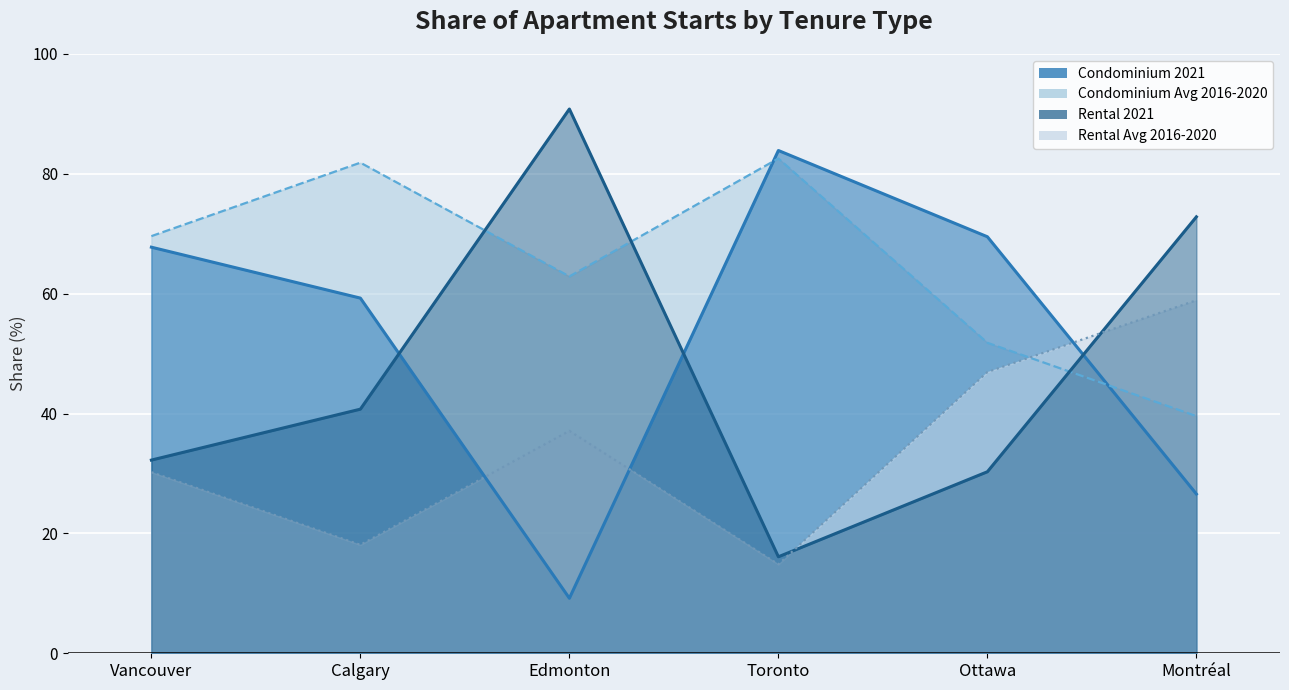

Reading right to left, extract all data points from this chart.

Condominium 2021: Montréal=26.6	Ottawa=69.5	Toronto=83.9	Edmonton=9.2	Calgary=59.3	Vancouver=67.8
Condominium Avg 2016-2020: Montréal=39.6	Ottawa=51.8	Toronto=82.6	Edmonton=62.9	Calgary=81.9	Vancouver=69.6
Rental 2021: Montréal=72.8	Ottawa=30.3	Toronto=16.1	Edmonton=90.8	Calgary=40.7	Vancouver=32.2
Rental Avg 2016-2020: Montréal=58.9	Ottawa=46.9	Toronto=14.8	Edmonton=37.1	Calgary=18.1	Vancouver=30.2